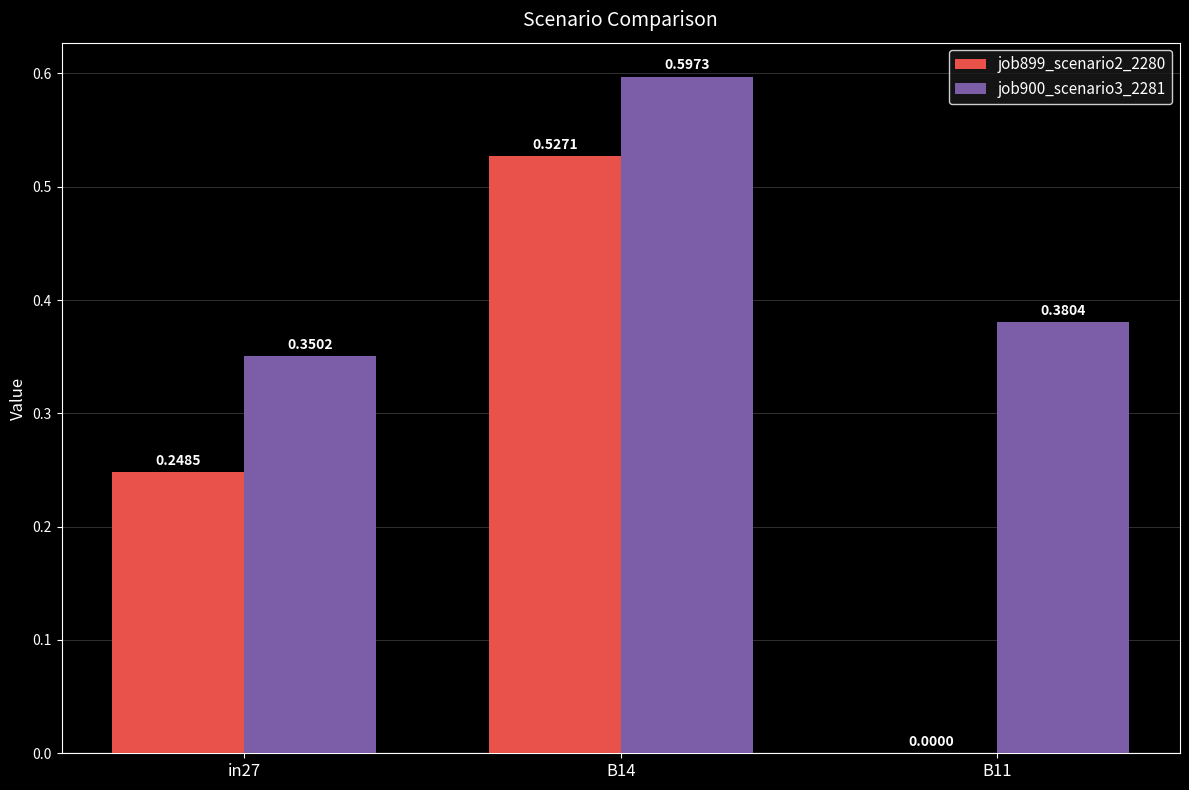

What are all the series names shown in the legend?

job899_scenario2_2280, job900_scenario3_2281